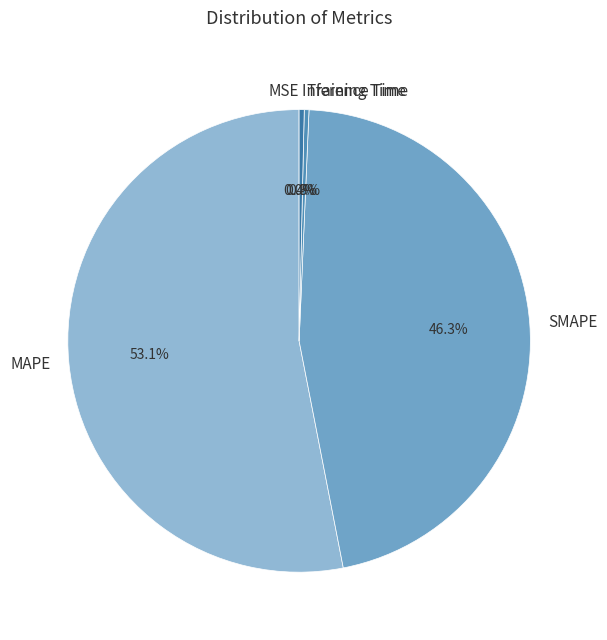

Which slice represents more than half of the pie?

MAPE